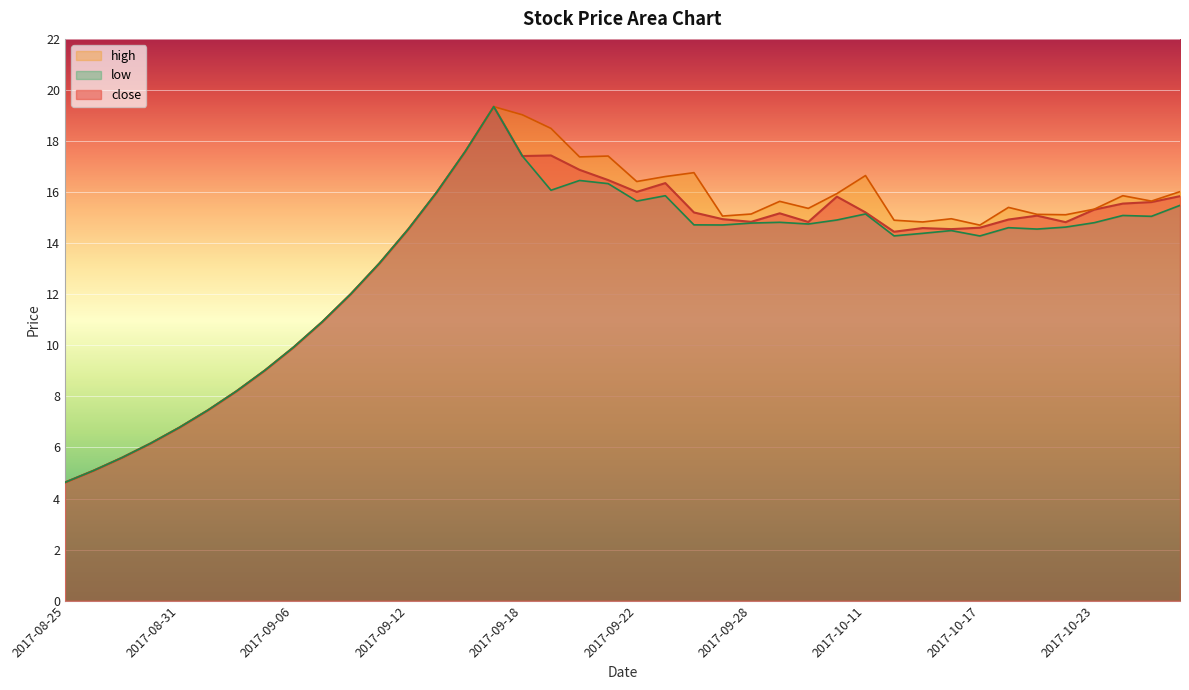

What is the sum of the high values at 2017-09-22 and 2017-09-07?

27.3